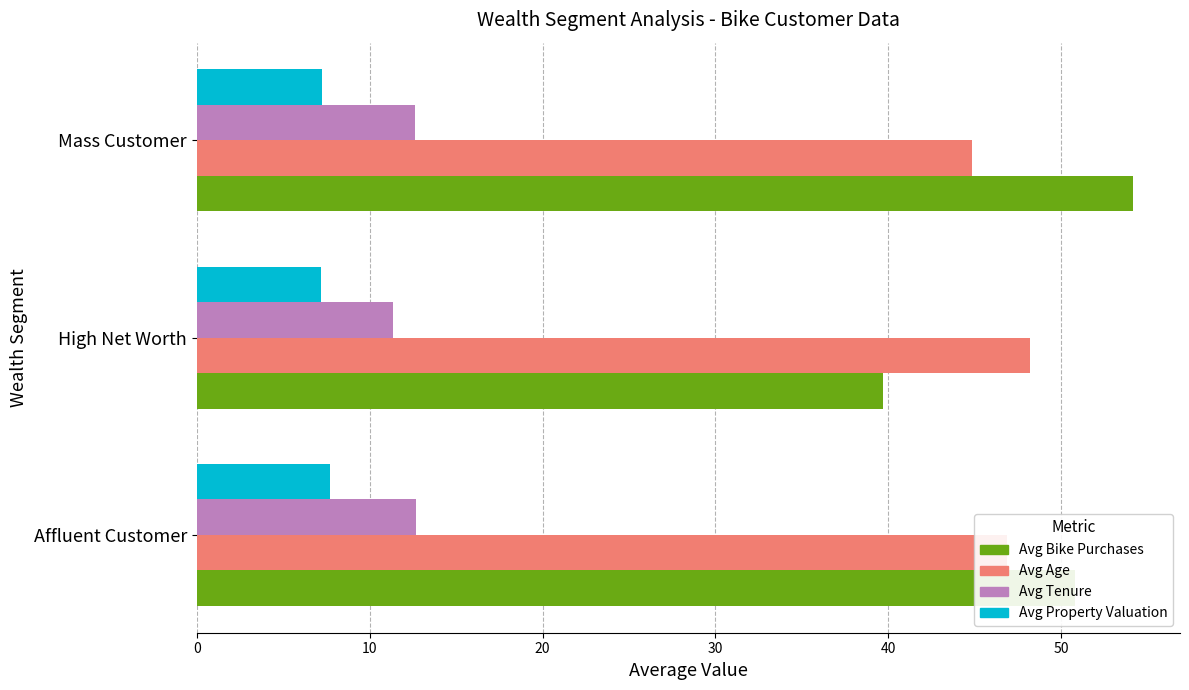

Which series has the largest total across all categories?

Avg Bike Purchases